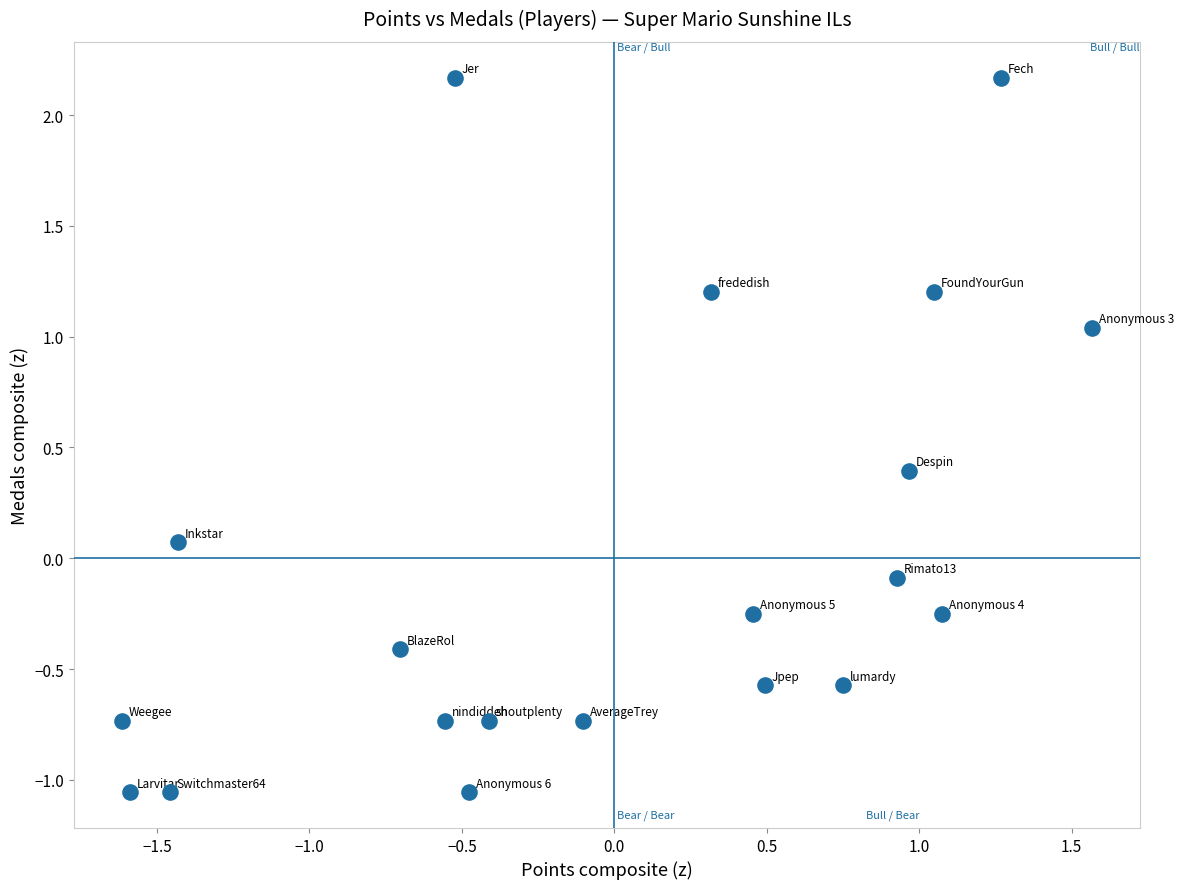

What is the range of Y values (max minus min)?

3.2